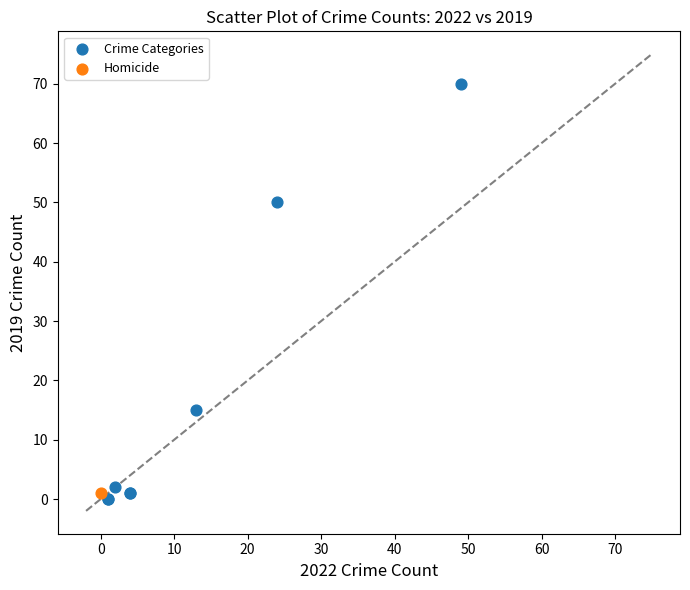

What are all the series names shown in the legend?

Crime Categories, Homicide